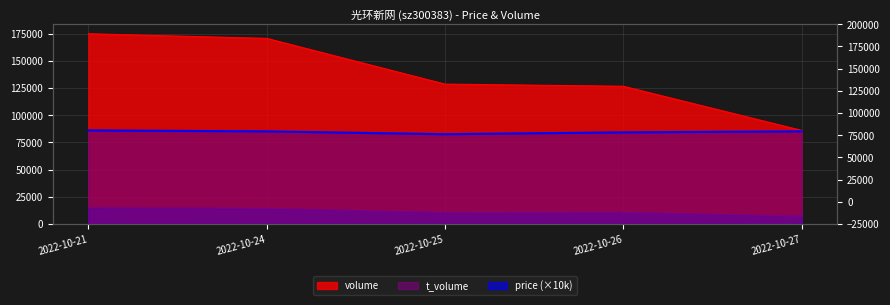

True or false: the data has more than 0 interior local peaks.

False